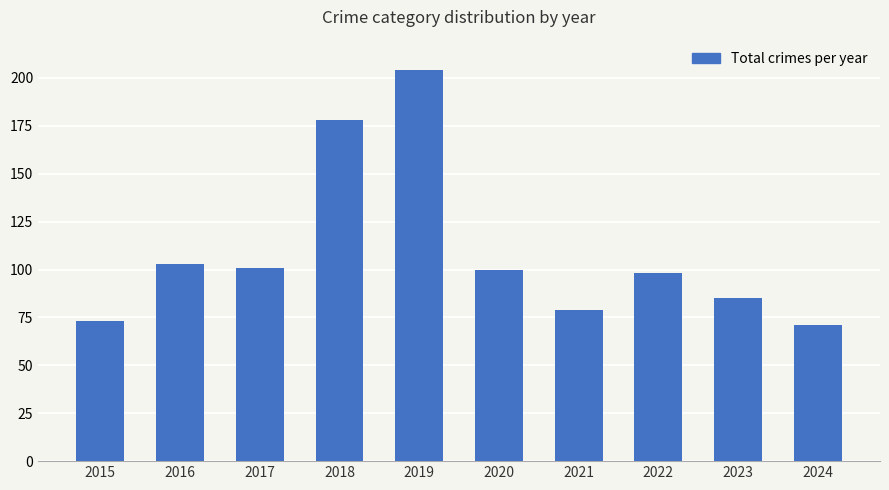

Reading left to right, list all the values displayed in this chart.

73	103	101	178	204	100	79	98	85	71